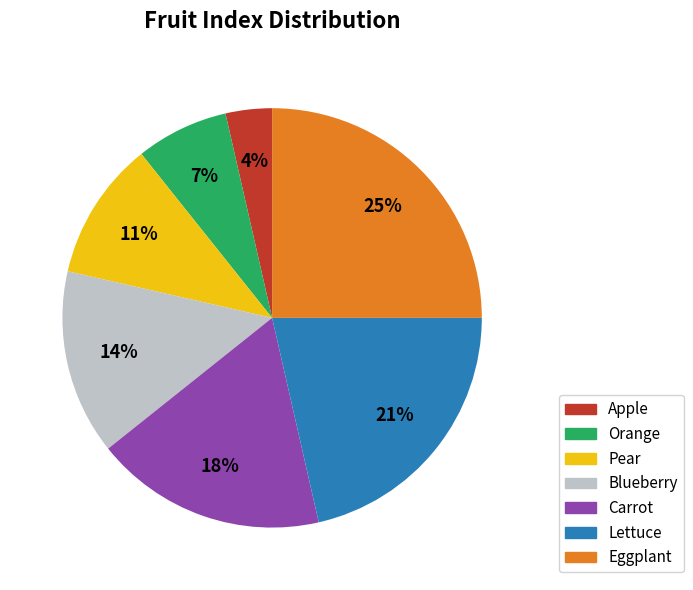

Combined, do Lettuce and Blueberry account for over 50%?

No